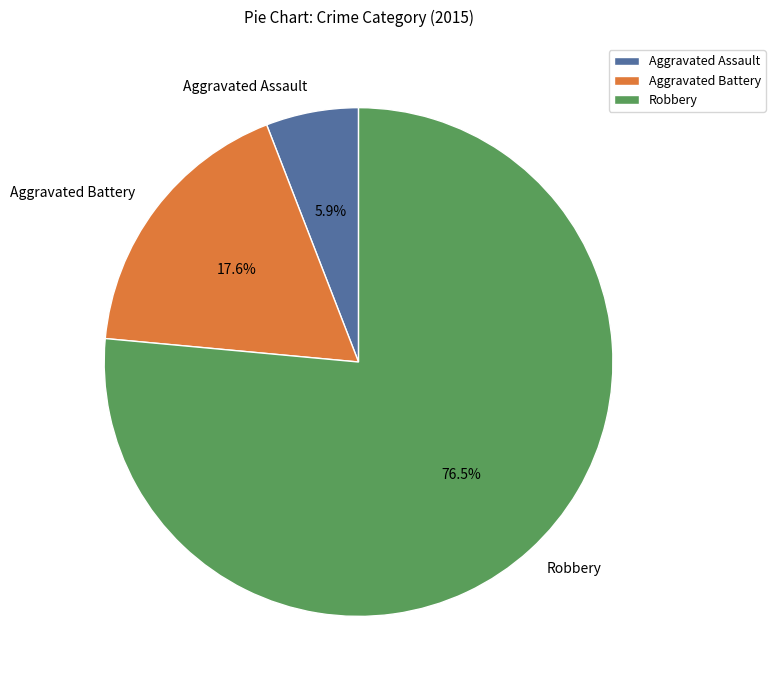

How many segments does this pie chart have?

3